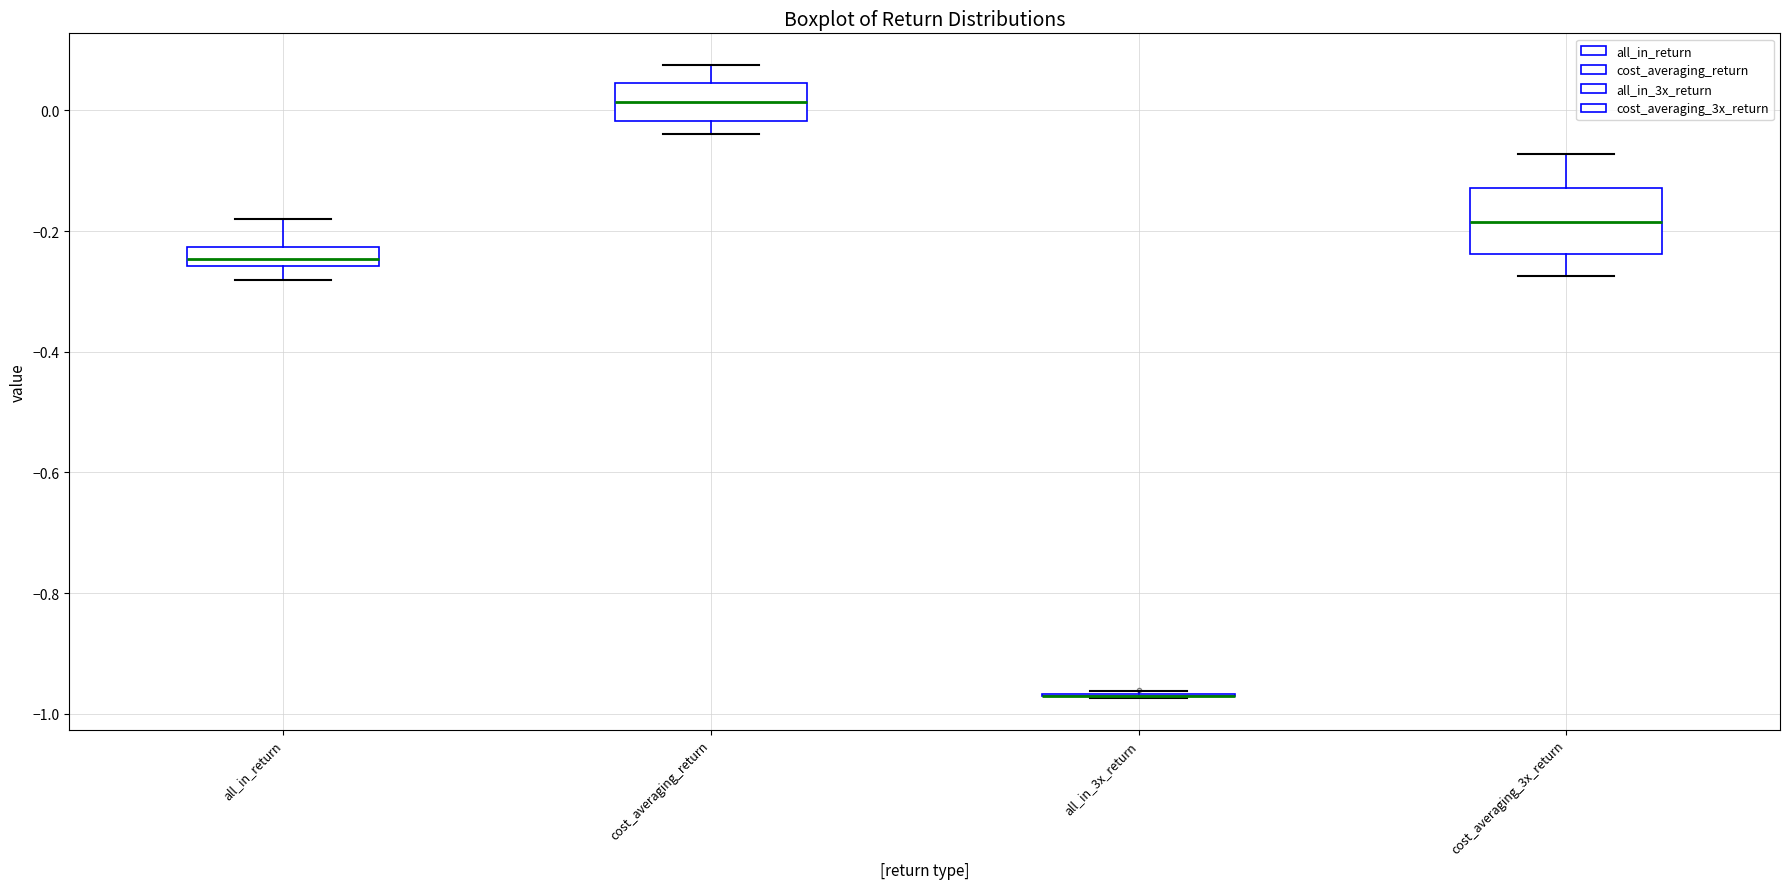

Reading left to right, transcribe this box plot: for each box, give where its median line is, the range the box spans, and where its two whiskers end, as read against the y-axis. The values are not printed on the chart, so give them approximately, as read against the axis.

all_in_return: median -0.24, box -0.26 to -0.22, whiskers -0.28 to -0.18
cost_averaging_return: median 0.02, box -0.02 to 0.04, whiskers -0.04 to 0.08
all_in_3x_return: box collapsed to a line at -0.96, whiskers -0.98 to -0.96
cost_averaging_3x_return: median -0.18, box -0.24 to -0.12, whiskers -0.28 to -0.08